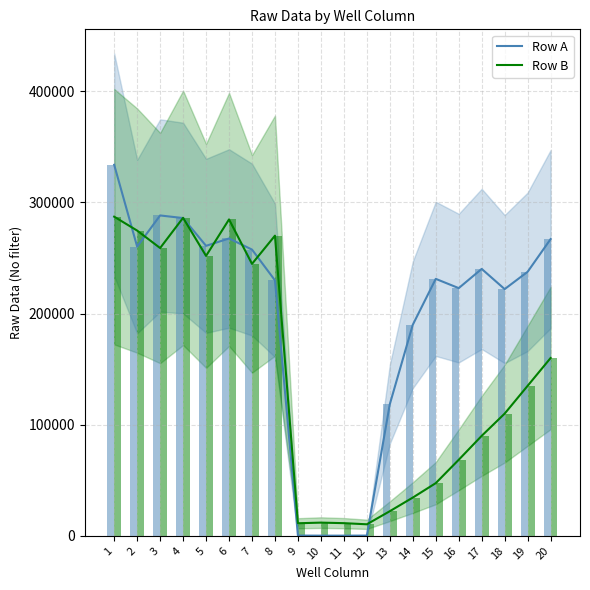

How many series are shown in this chart?

2